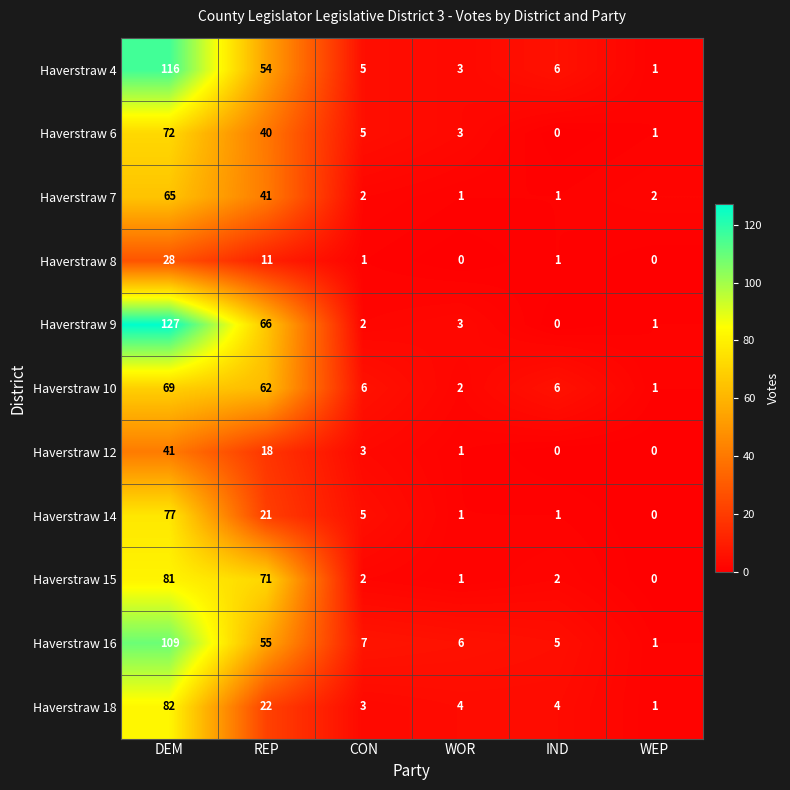

Where does the Haverstraw 9 series first go above 3?

DEM